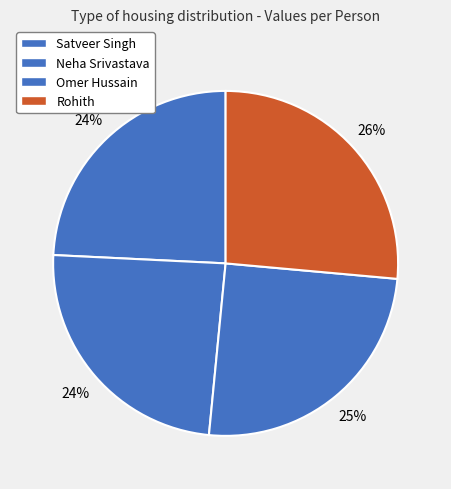

How many slices are in this pie chart?

4